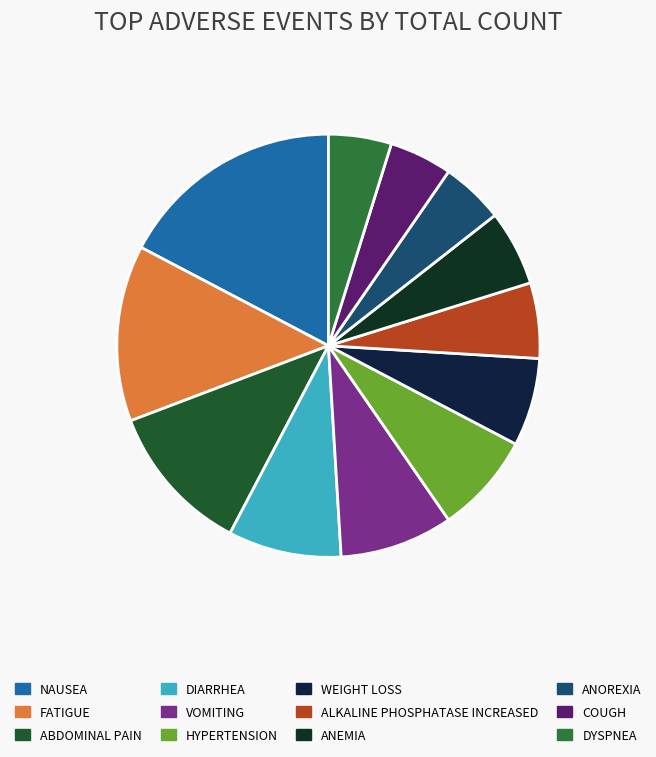

Between WEIGHT LOSS and ANOREXIA, which is larger?

WEIGHT LOSS